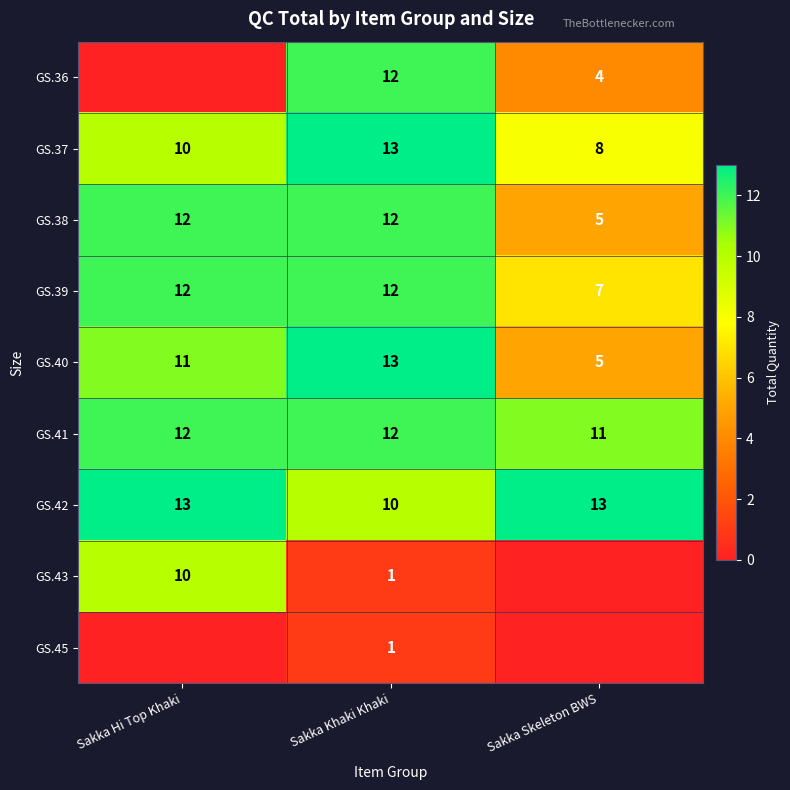

Read the GS.39 value at Sakka Hi Top Khaki.

12